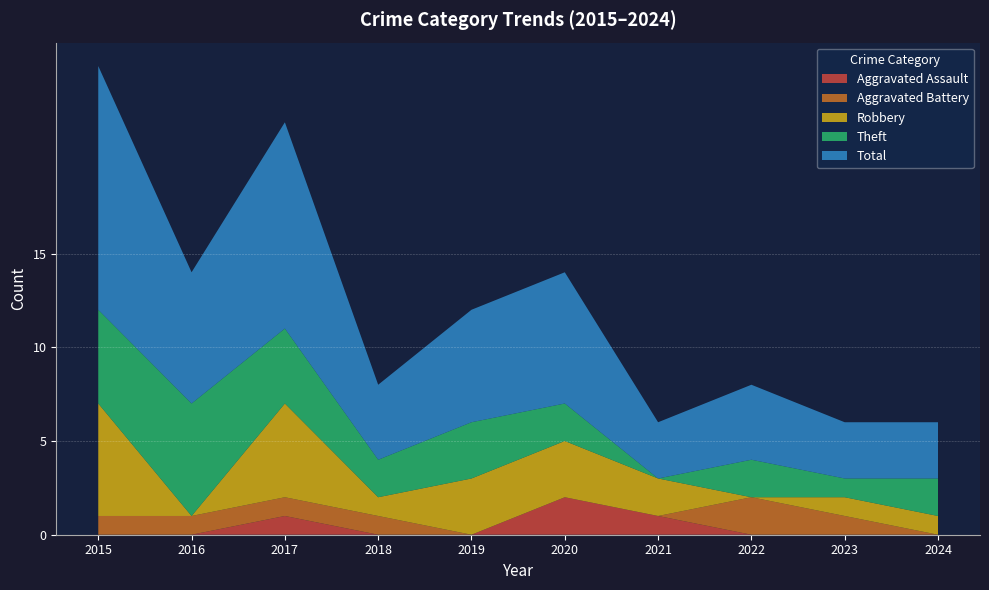

Reading left to right, extract all data points from this chart.

Aggravated Assault: 2015=0	2016=0	2017=1	2018=0	2019=0	2020=2	2021=1	2022=0	2023=0	2024=0
Aggravated Battery: 2015=1	2016=1	2017=1	2018=1	2019=0	2020=0	2021=0	2022=2	2023=1	2024=0
Robbery: 2015=6	2016=0	2017=5	2018=1	2019=3	2020=3	2021=2	2022=0	2023=1	2024=1
Theft: 2015=5	2016=6	2017=4	2018=2	2019=3	2020=2	2021=0	2022=2	2023=1	2024=2
Total: 2015=13	2016=7	2017=11	2018=4	2019=6	2020=7	2021=3	2022=4	2023=3	2024=3